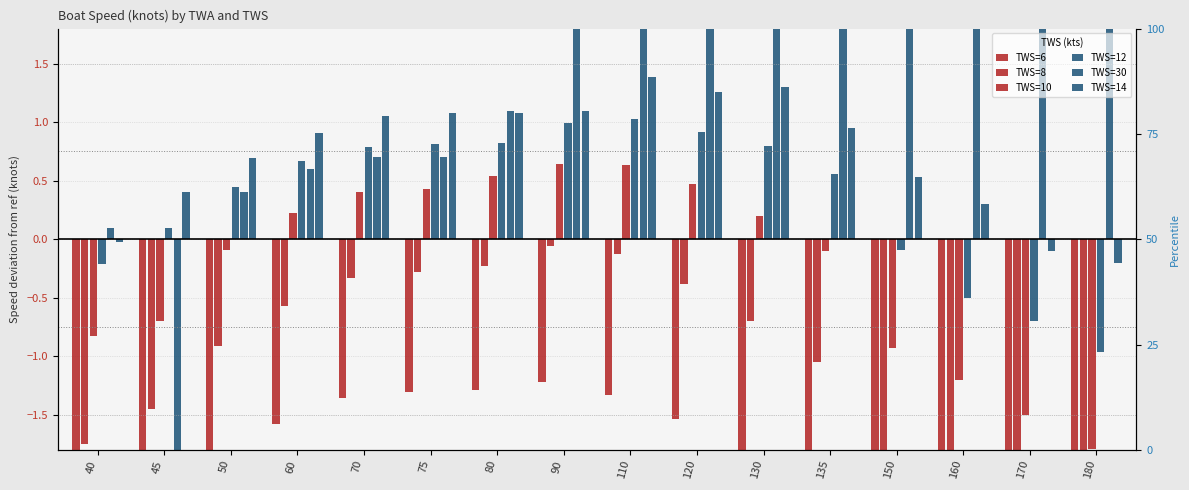

List the labels in order of TWS=12 value, largest first.

110, 90, 120, 80, 75, 130, 70, 60, 135, 50, 45, 150, 40, 160, 170, 180